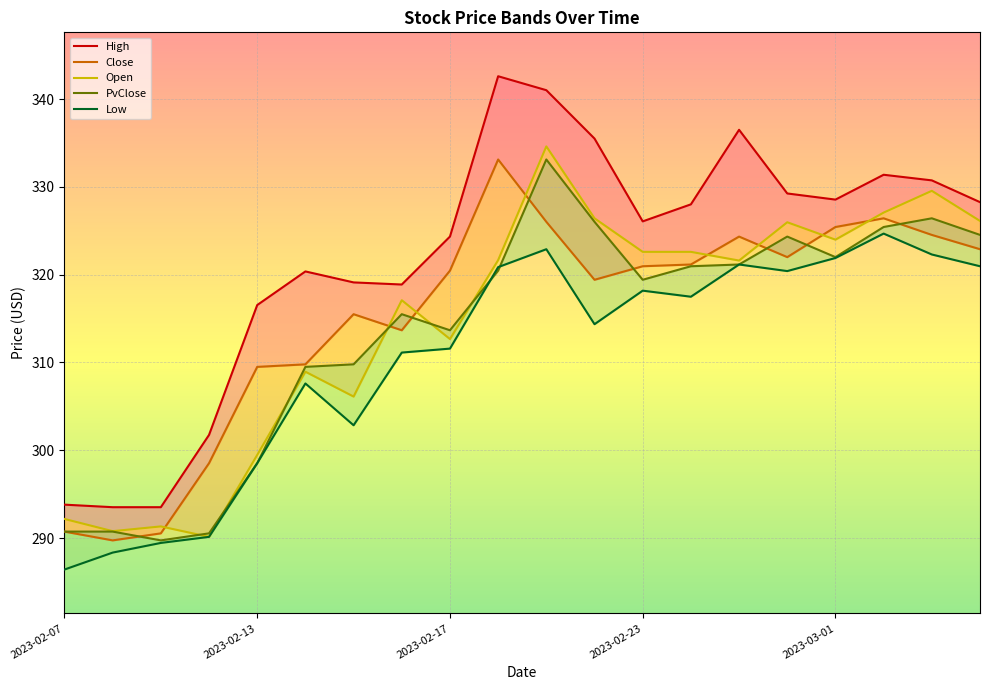

How many values in the Close series are below 320?

9